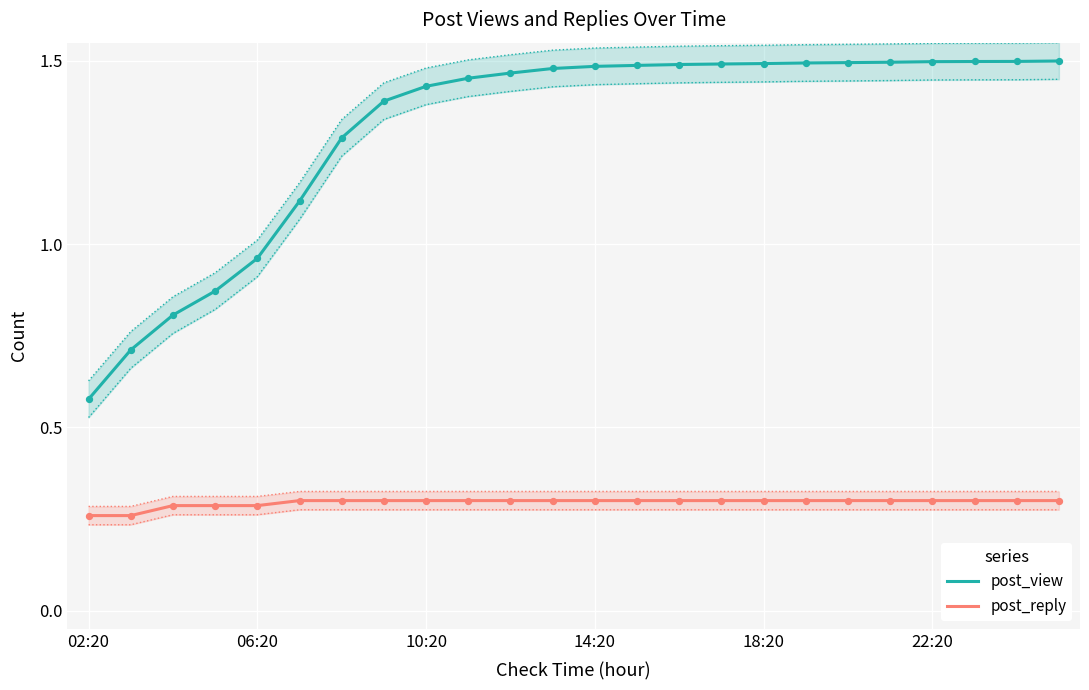

Which series reaches the minimum Y coordinate?

post_reply